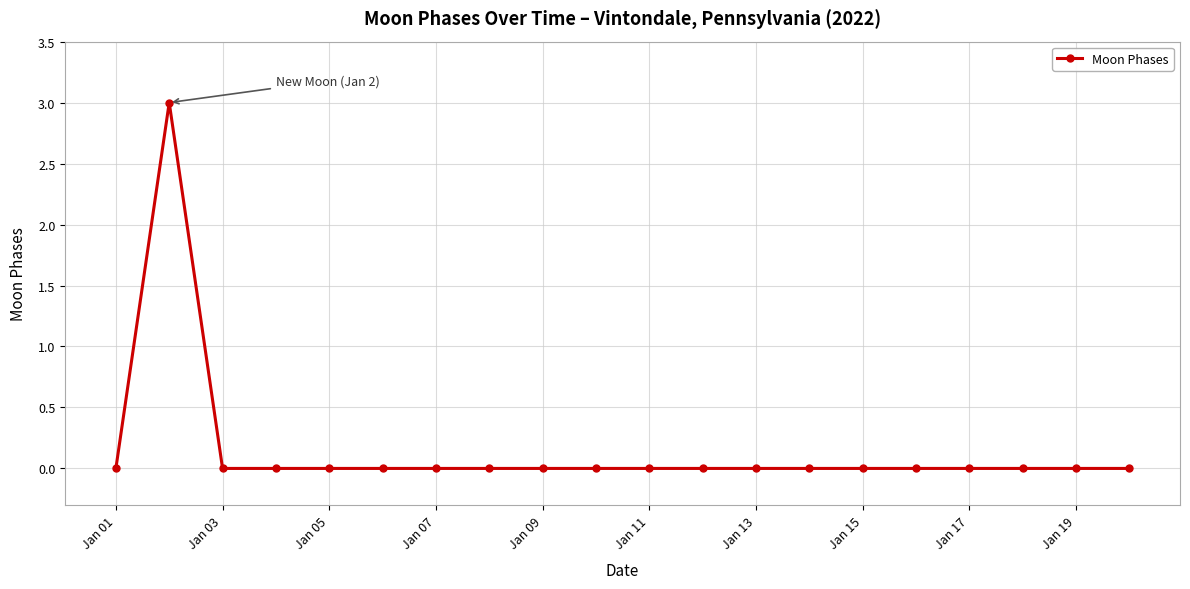

How many data points does each series have?

20